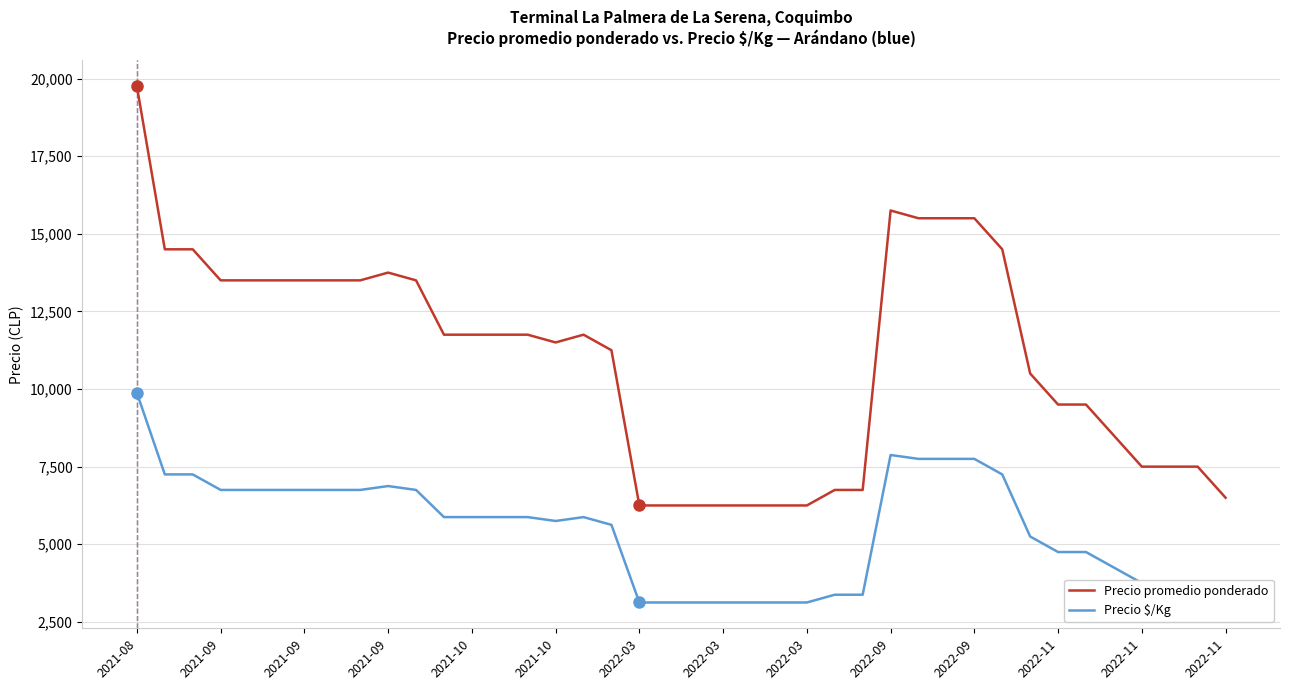

Which series has the largest range (max minus min)?

Precio promedio ponderado